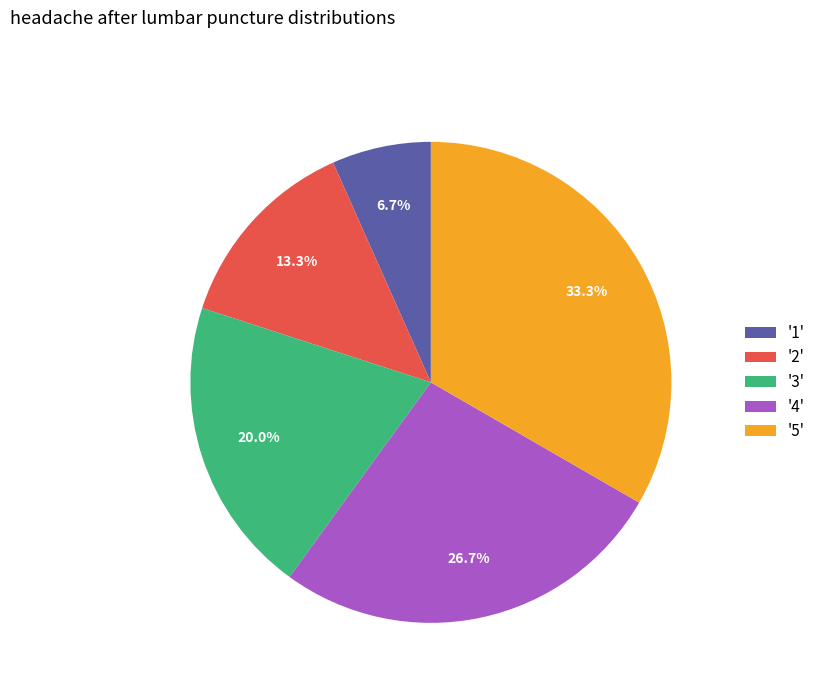

Between '3' and '4', which is larger?

'4'